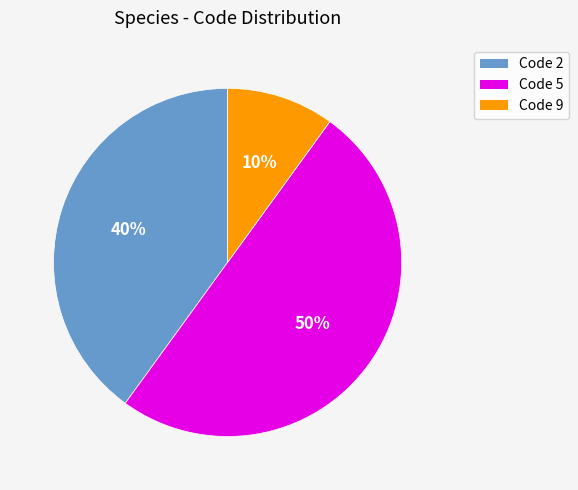

To the nearest percent, what is the difference between the largest and smallest slice percentages?

40%